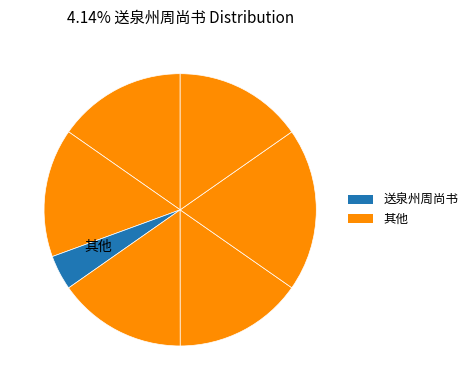

How many slices are in this pie chart?

7